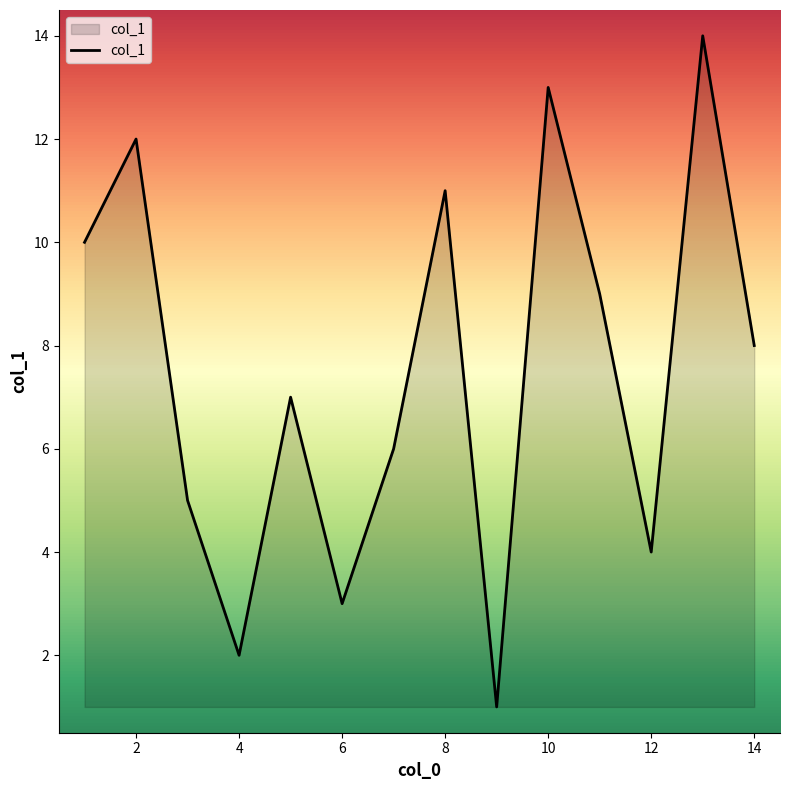

What is the difference between the maximum and minimum values?

13